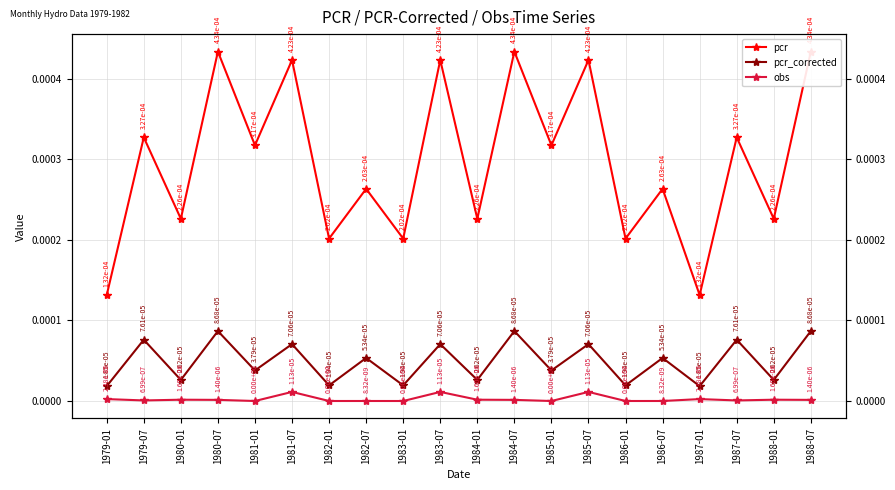

The pcr_corrected series shows 0.0 at 1988-07. True or false?

True